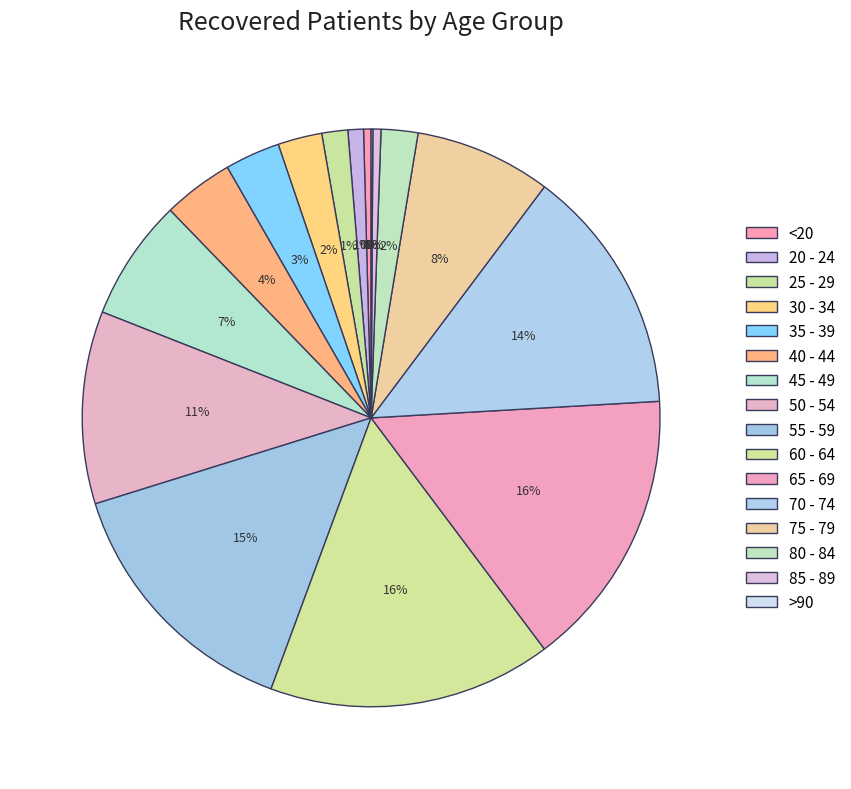

How many slices are in this pie chart?

16